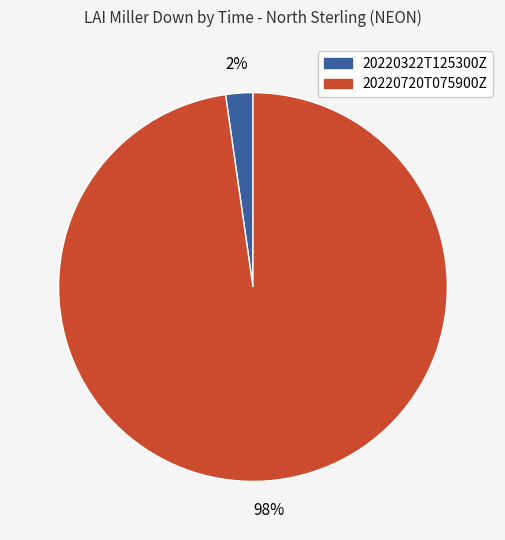

Do 20220720T075900Z and 20220322T125300Z together represent more than half of the pie?

Yes